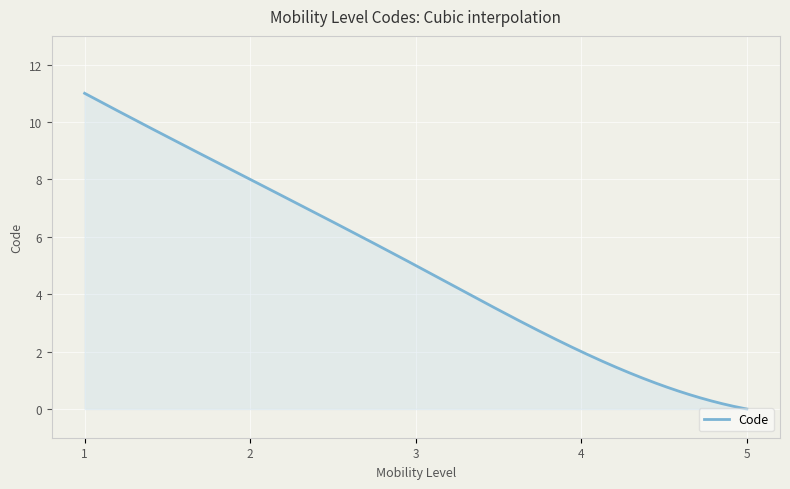

What is the greatest value displayed?

11.0